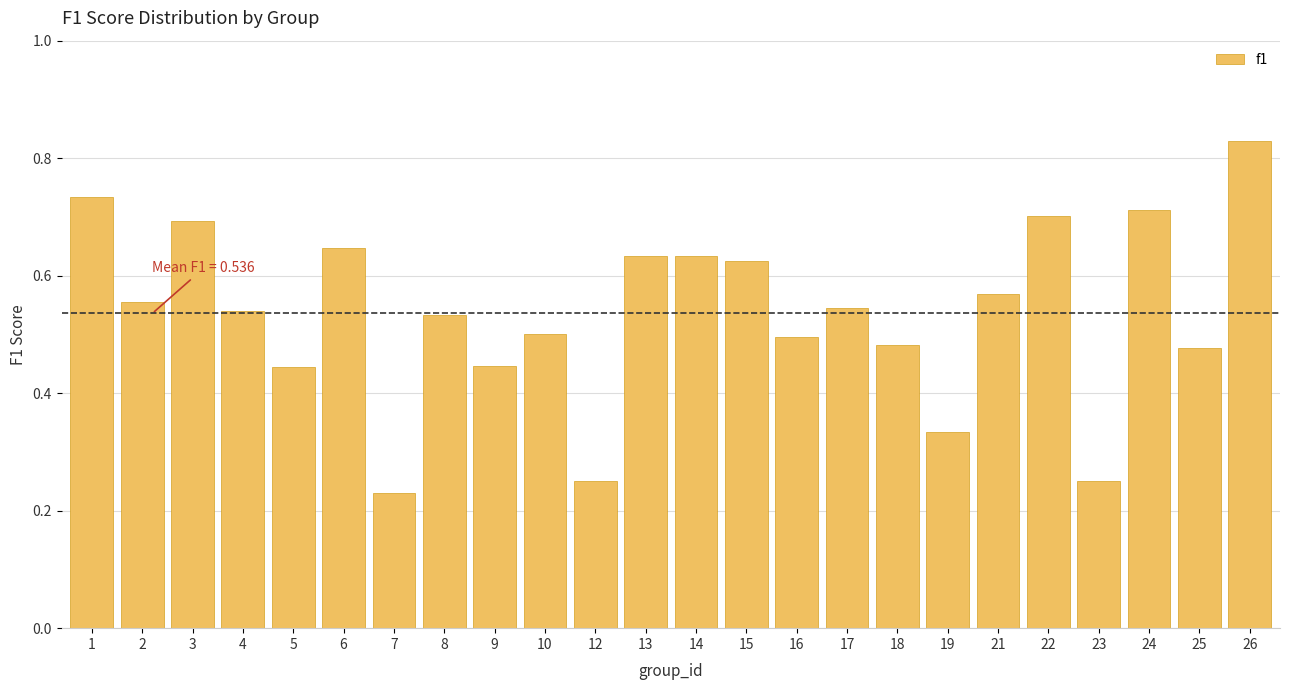

Which category has the highest value across all series?

26